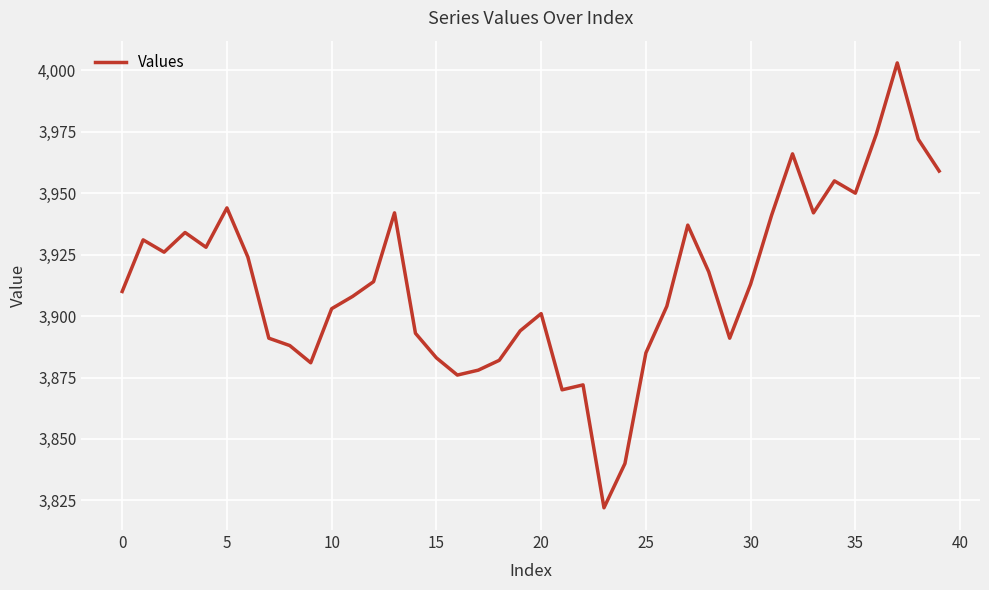

What is the difference between the maximum and minimum values?

181